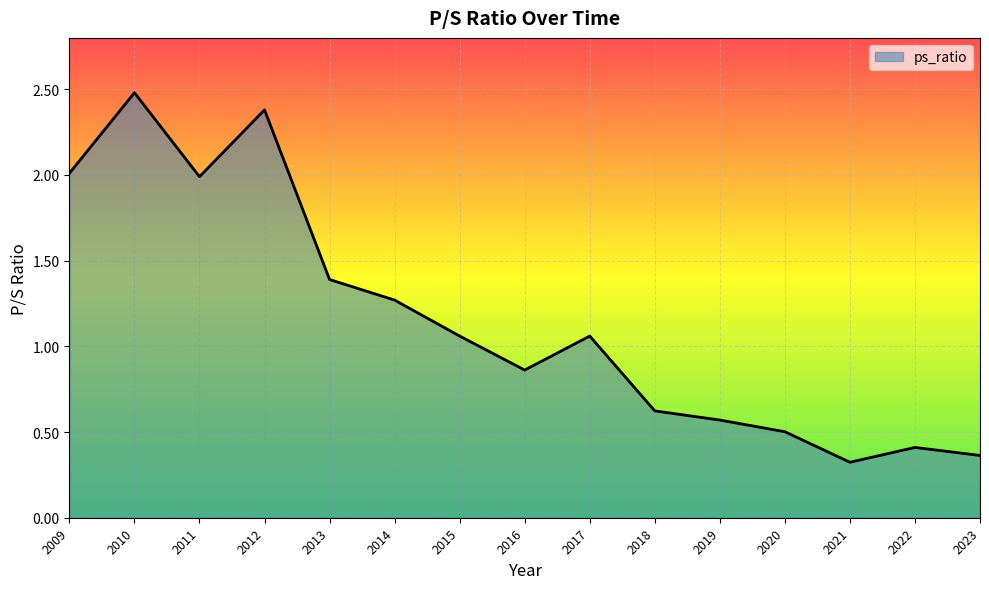

At which category does the data reach its first local peak?

2010